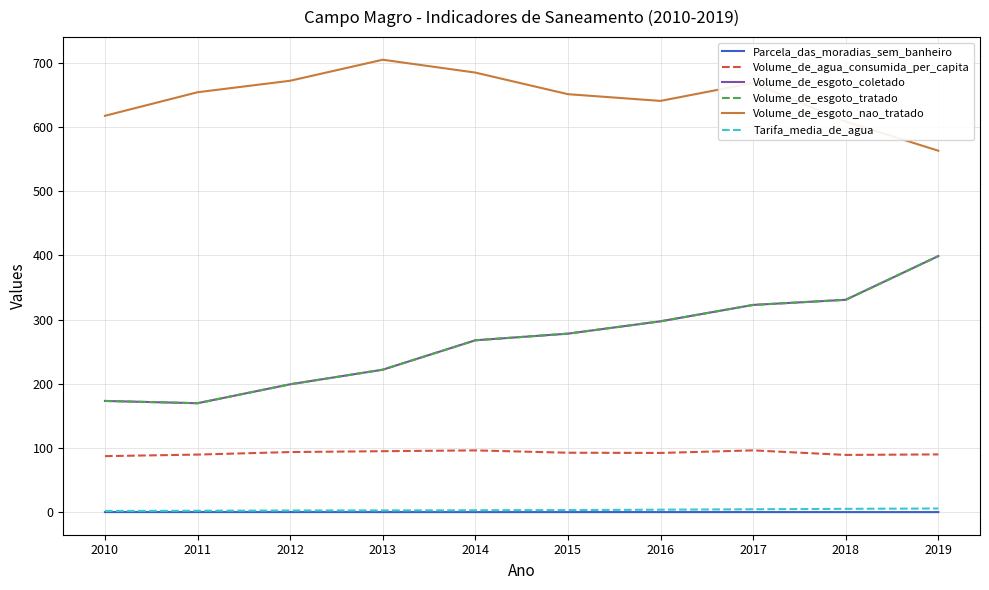

True or false: Tarifa_media_de_agua and Volume_de_esgoto_nao_tratado cross at least once.

False